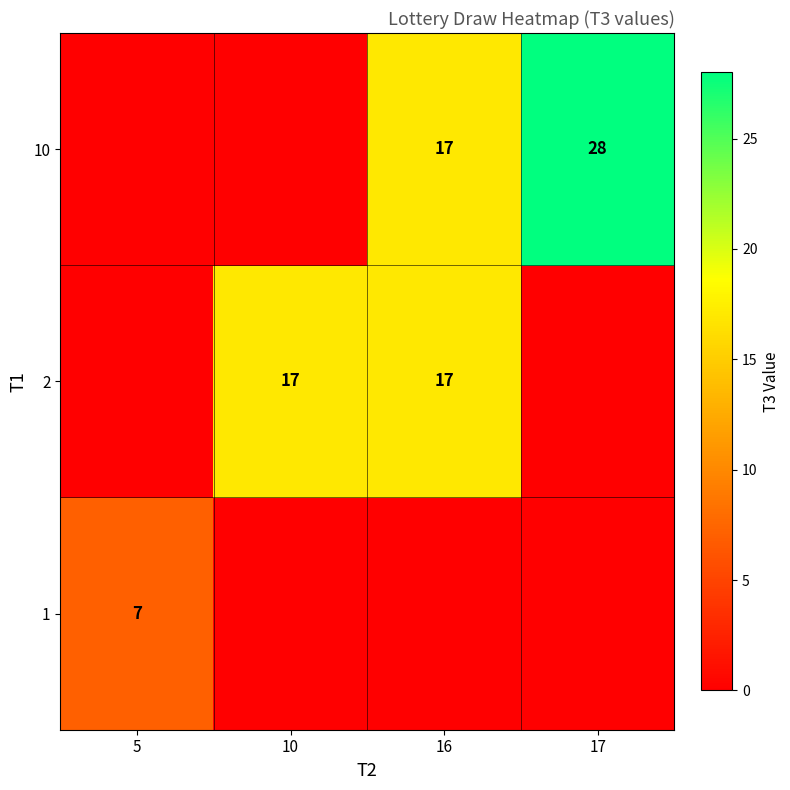

Is it true that 10 equals 17 at 16?

True